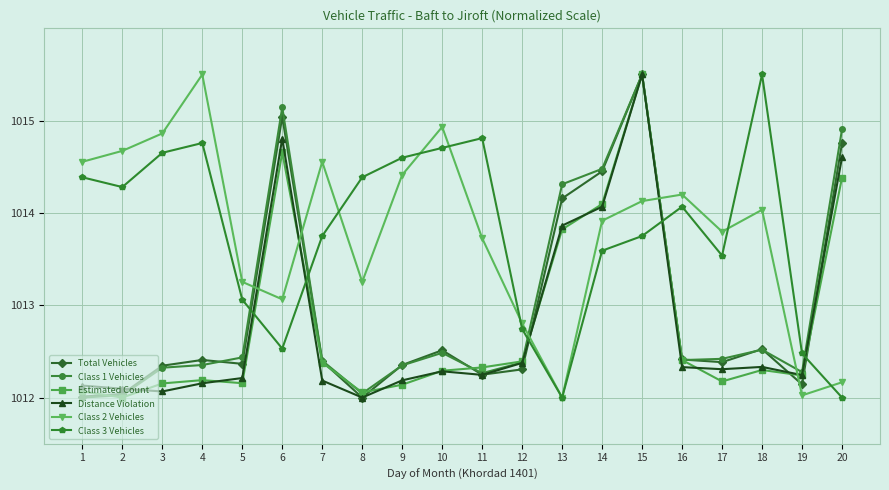

Which series changed the most between 2 and 17?

Class 2 Vehicles